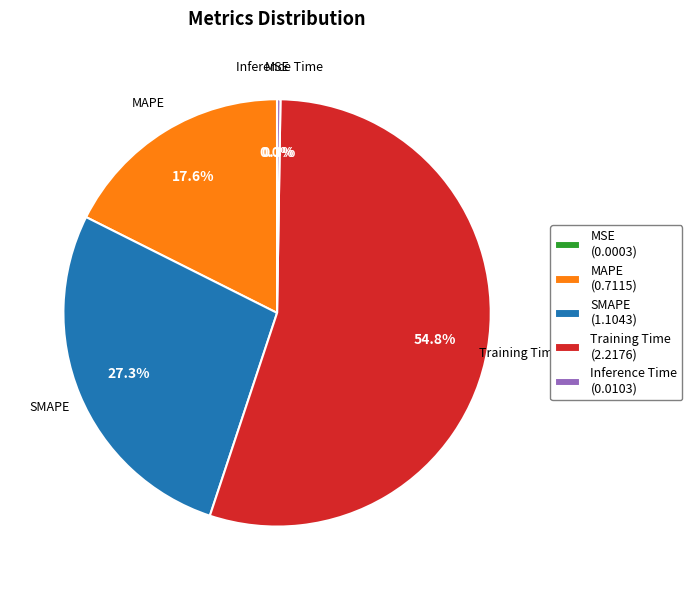

Is it true that Training Time is 65% of the pie?

False